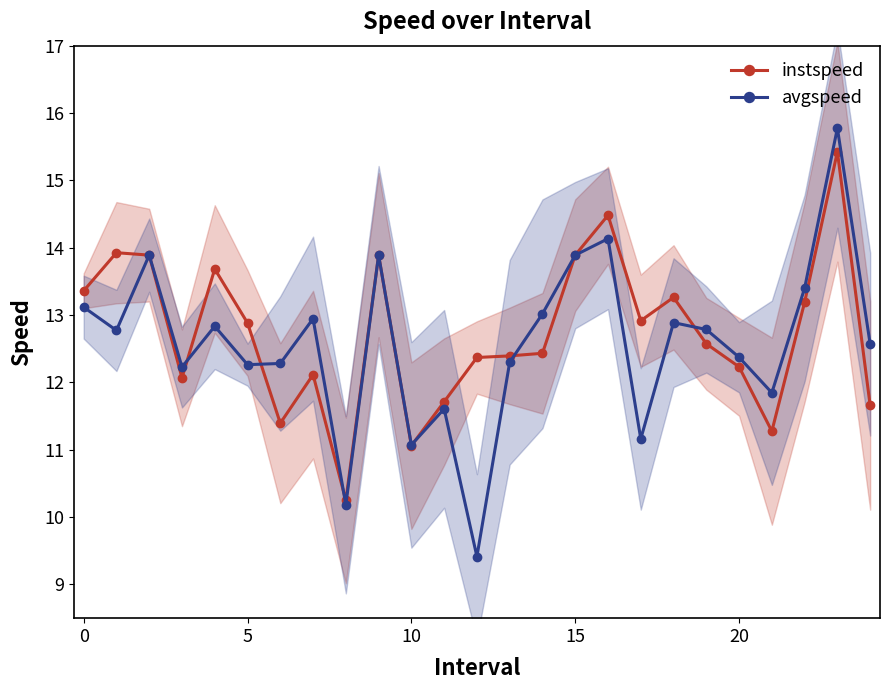

After their last crossing, which series has the higher values: instspeed or avgspeed?

avgspeed